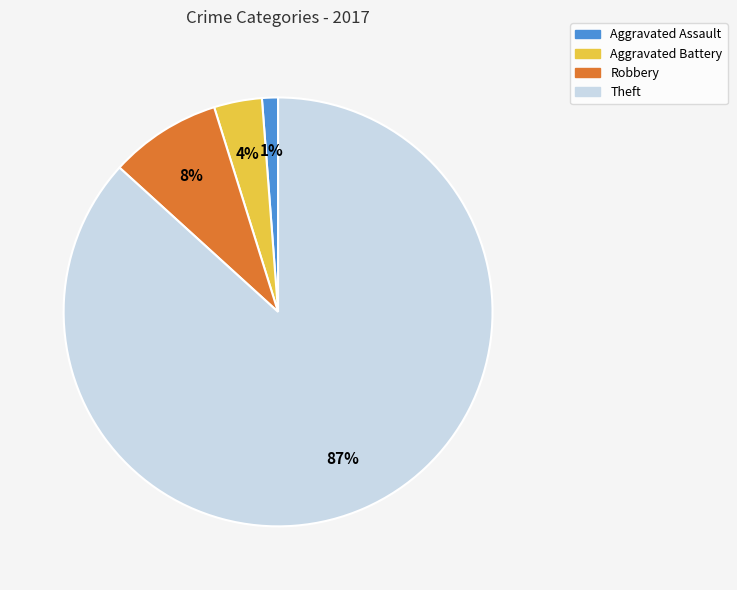

What percentage is the Aggravated Assault slice, to the nearest percent?

1%